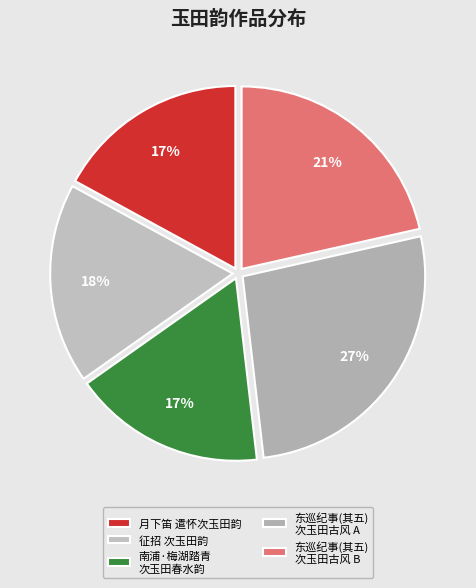

What is the smallest slice in the pie chart?

月下笛 遣怀次玉田韵